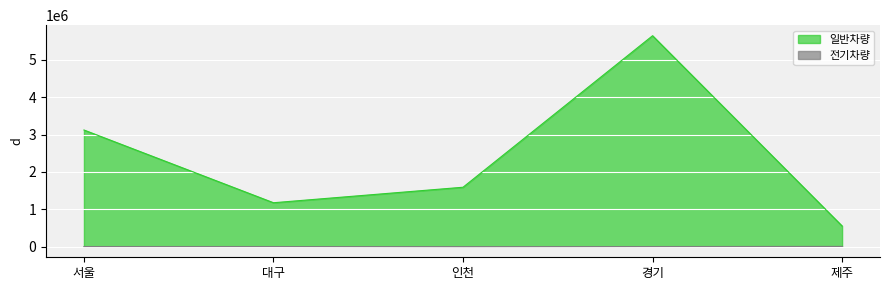

At which category does the chart reach its peak across all series?

경기